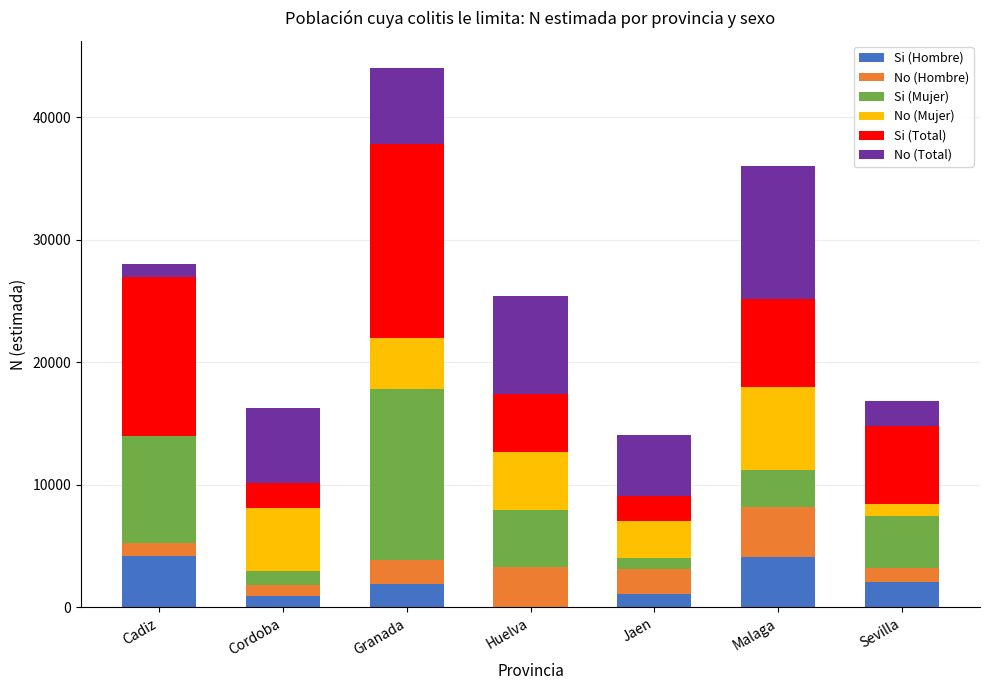

What is the highest value of the Si (Hombre) series?

4207